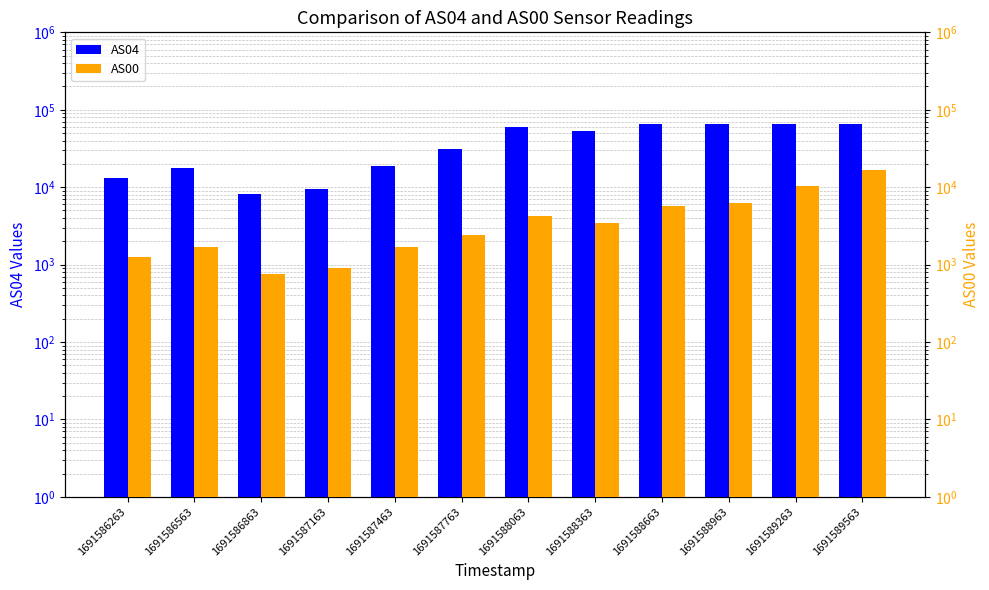

Read the AS04 value at 1691586263, to the nearest 50.

13150